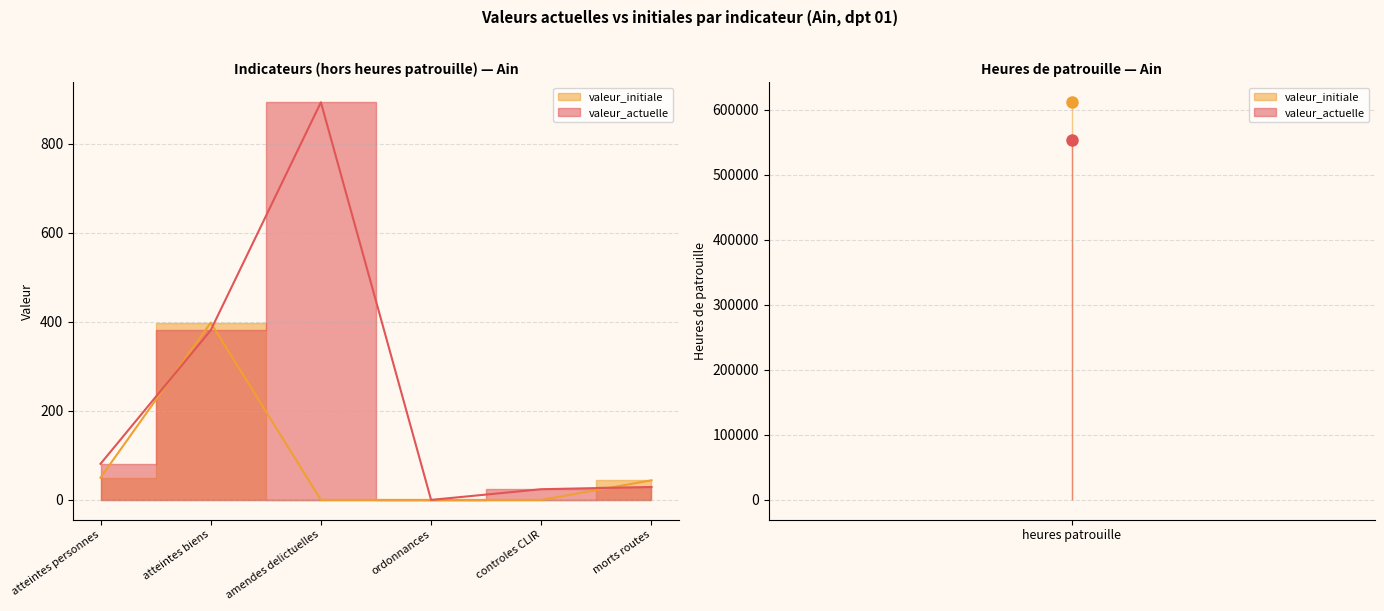

What is the difference between the highest and lowest values at atteintes biens?

17